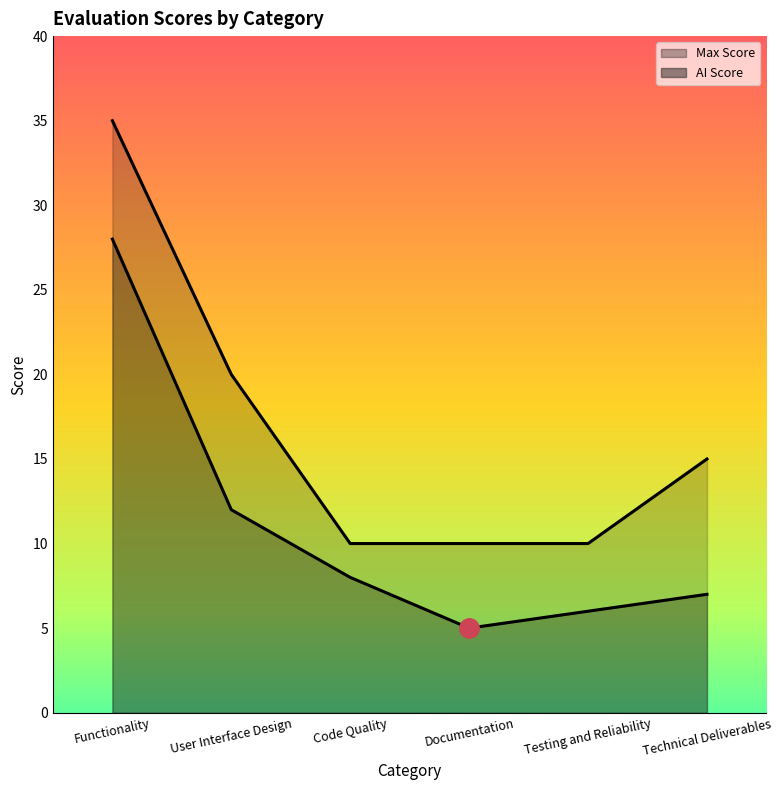

What is the spread (max minus min) of values at Testing and Reliability?

4